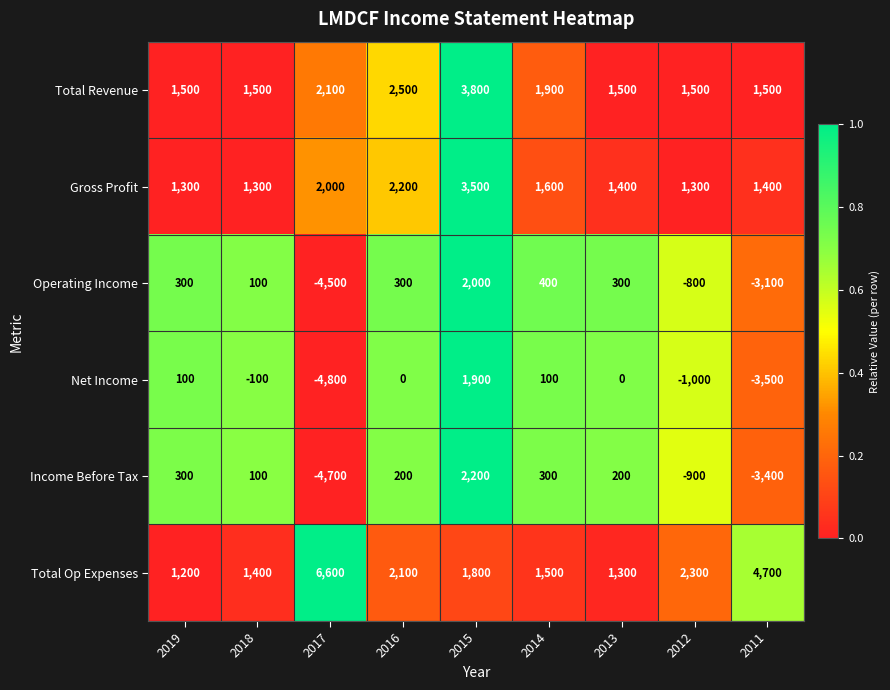

What is the maximum value shown in the chart?

6600